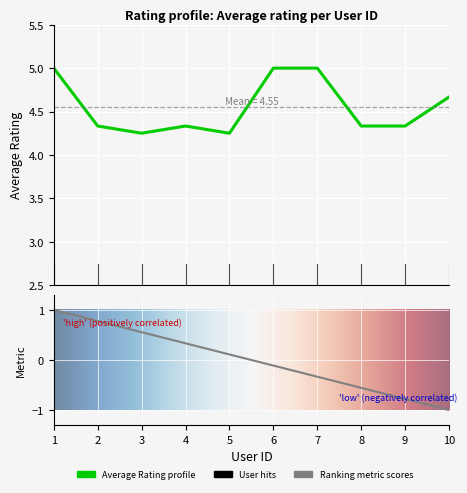

Approximately how many times larger is the value at 9 compared to 10?

0.9